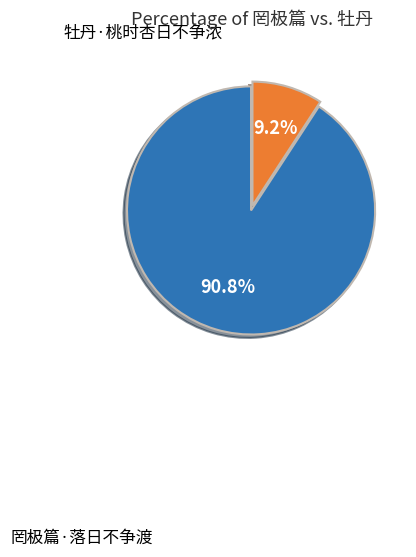

Count the number of slices in the pie.

2